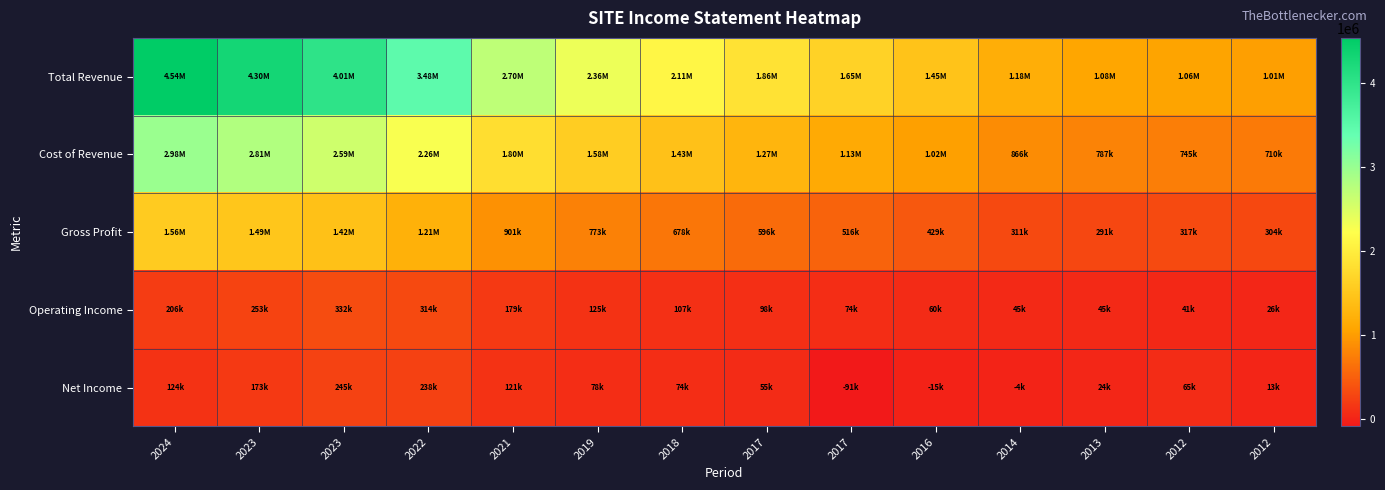

Count the number of categories in the chart.

14